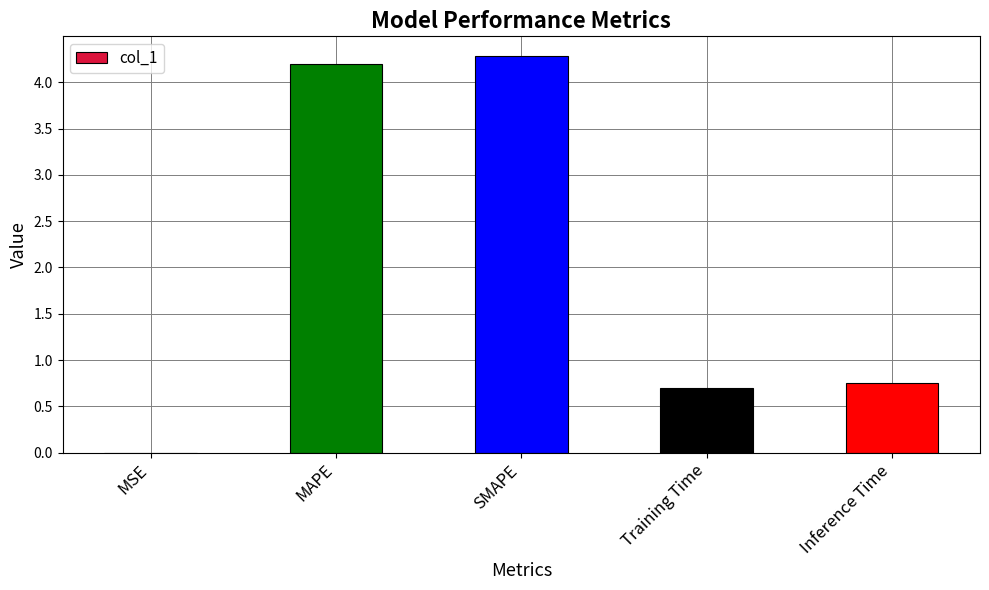

True or false: the data shows 0.0 at MSE.

True